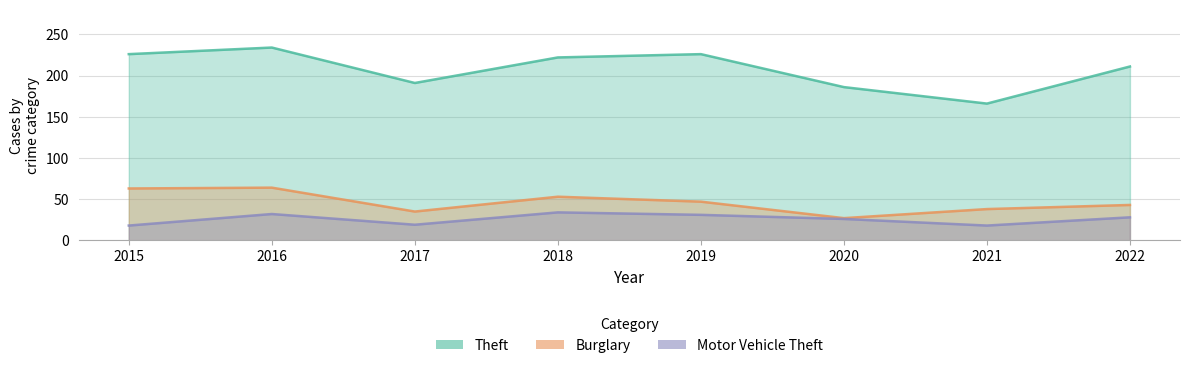

Is it true that Motor Vehicle Theft equals 19 at 2017?

True